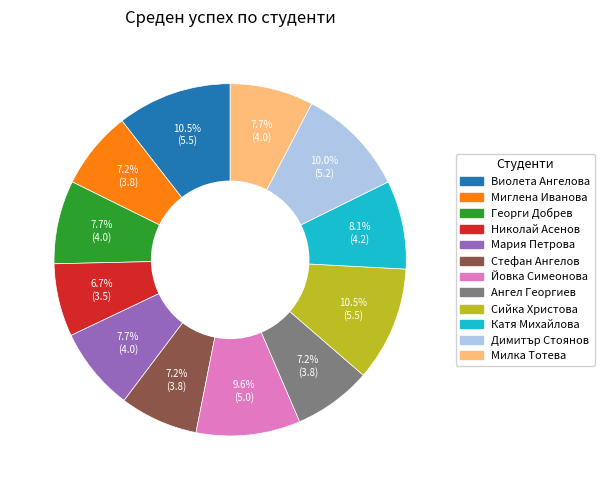

Is there a majority slice in this chart?

No